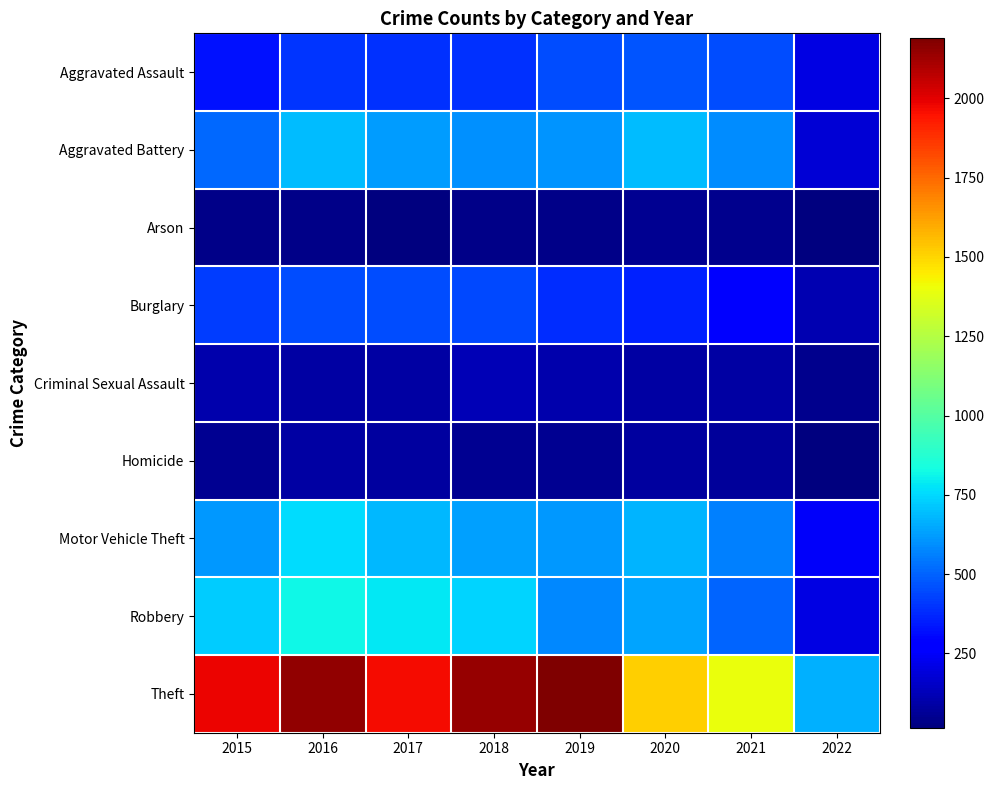

Reading left to right, what are all the values shown in this chart?

Aggravated Assault: 2015=323	2016=402	2017=396	2018=392	2019=452	2020=468	2021=452	2022=205
Aggravated Battery: 2015=515	2016=691	2017=623	2018=600	2019=608	2020=691	2021=587	2022=183
Arson: 2015=35	2016=40	2017=23	2018=37	2019=32	2020=55	2021=43	2022=15
Burglary: 2015=422	2016=451	2017=453	2018=443	2019=383	2020=363	2021=280	2022=114
Criminal Sexual Assault: 2015=105	2016=87	2017=90	2018=122	2019=102	2020=88	2021=84	2022=42
Homicide: 2015=50	2016=87	2017=82	2018=56	2019=53	2020=81	2021=69	2022=20
Motor Vehicle Theft: 2015=614	2016=756	2017=680	2018=631	2019=611	2020=675	2021=560	2022=250
Robbery: 2015=726	2016=819	2017=780	2018=741	2019=577	2020=639	2021=506	2022=210
Theft: 2015=1981	2016=2148	2017=1968	2018=2140	2019=2190	2020=1518	2021=1392	2022=667